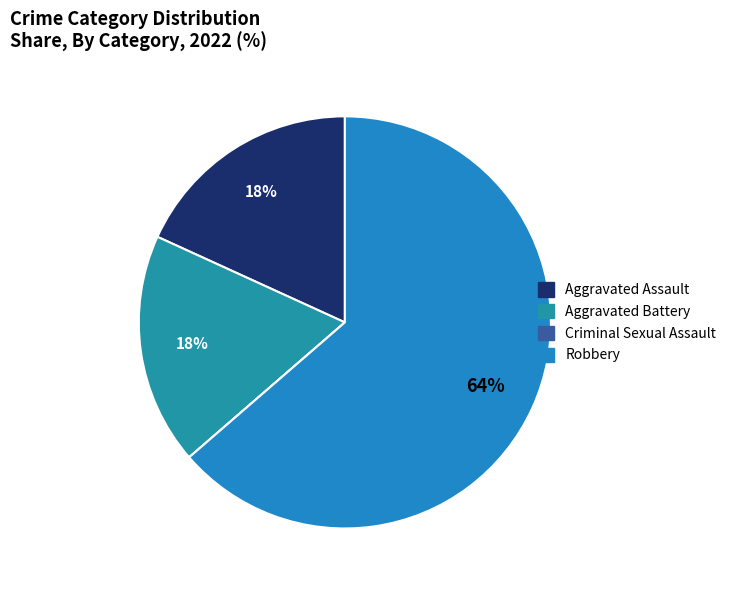

Is there any slice that represents more than half of the pie?

Yes